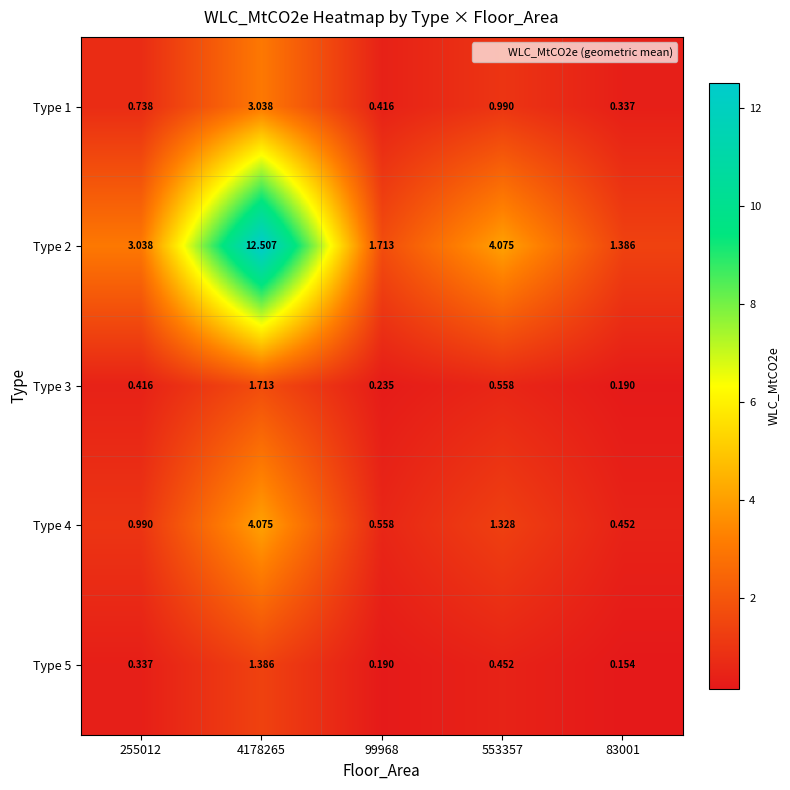

Is the value of Type 3 at 99968 greater than the value of Type 4 at 4178265?

No